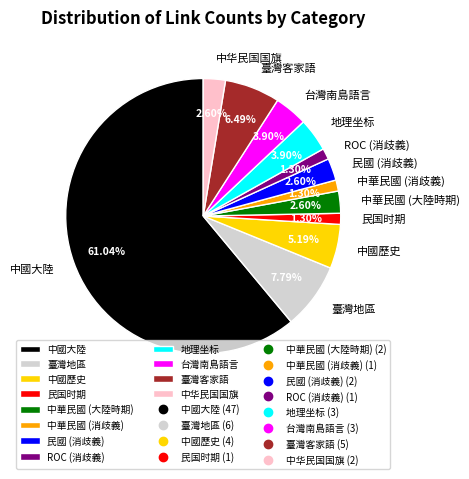

What percentage is the 中华民国国旗 slice, to the nearest percent?

3%